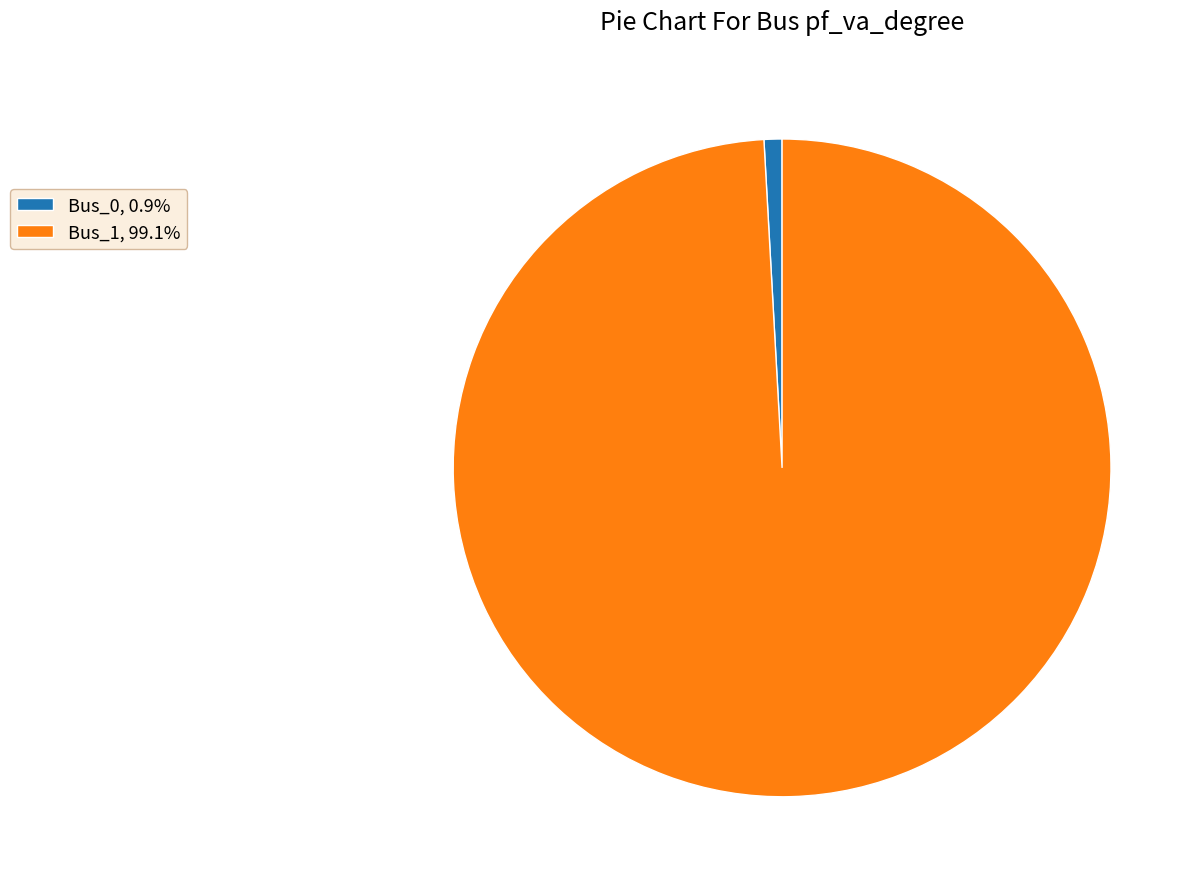

True or false: Bus_1 accounts for 99% of the total.

True